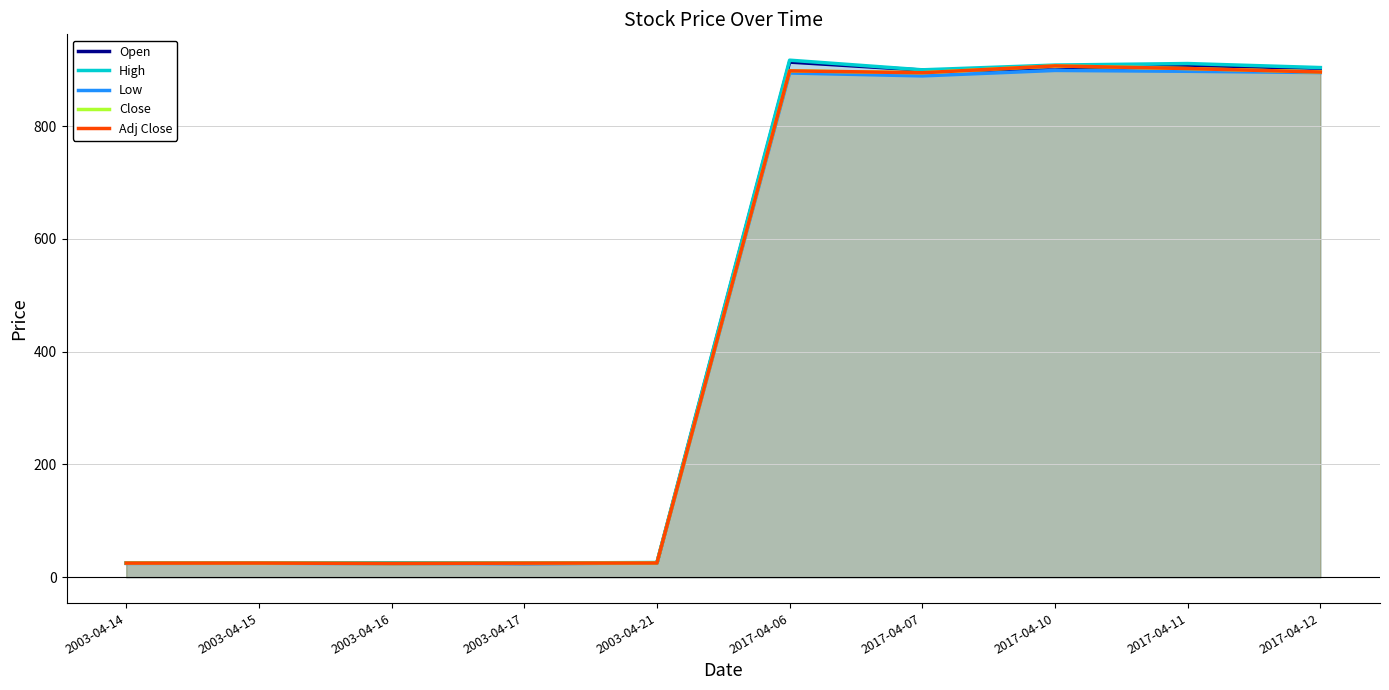

True or false: Open and Low intersect in this chart.

False